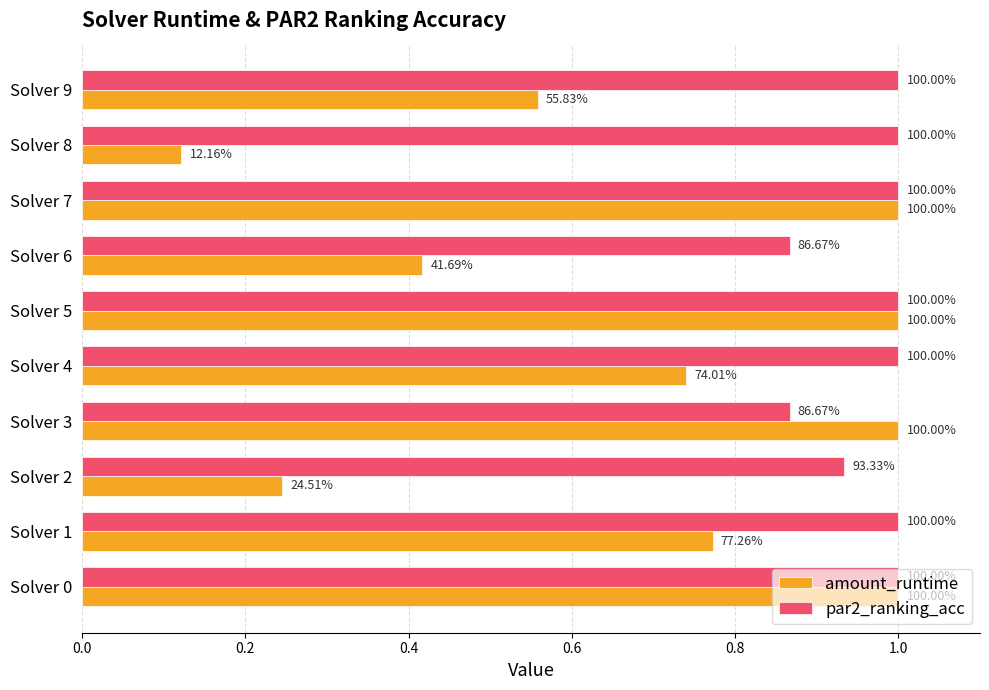

What are all the series names shown in the legend?

amount_runtime, par2_ranking_acc